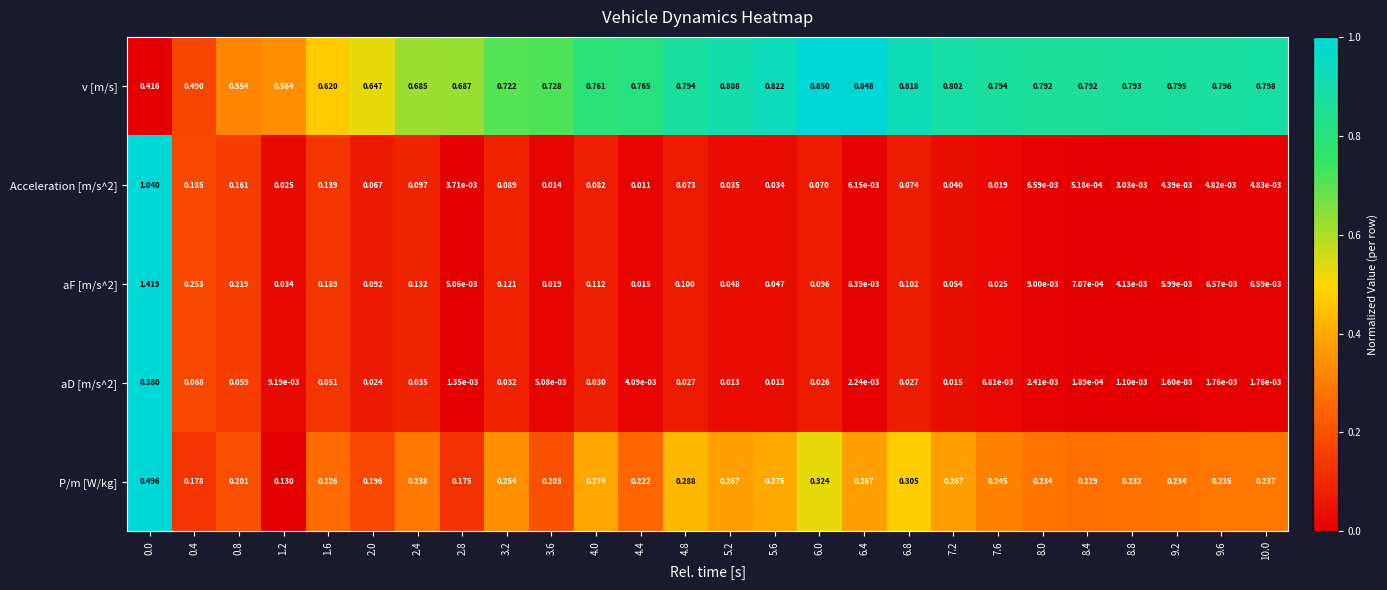

Is the value of P/m [W/kg] at 9.6 greater than the value of v [m/s] at 9.6?

No